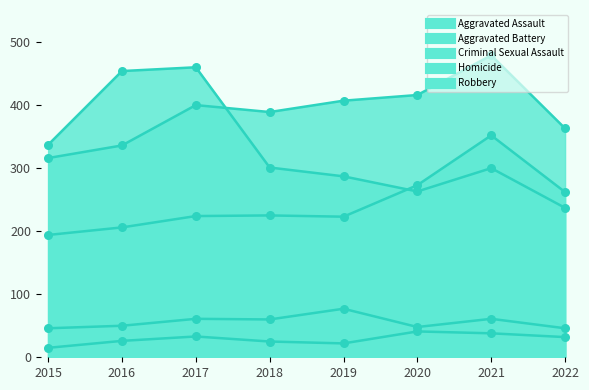

What are all the series names shown in the legend?

Aggravated Assault, Aggravated Battery, Criminal Sexual Assault, Homicide, Robbery